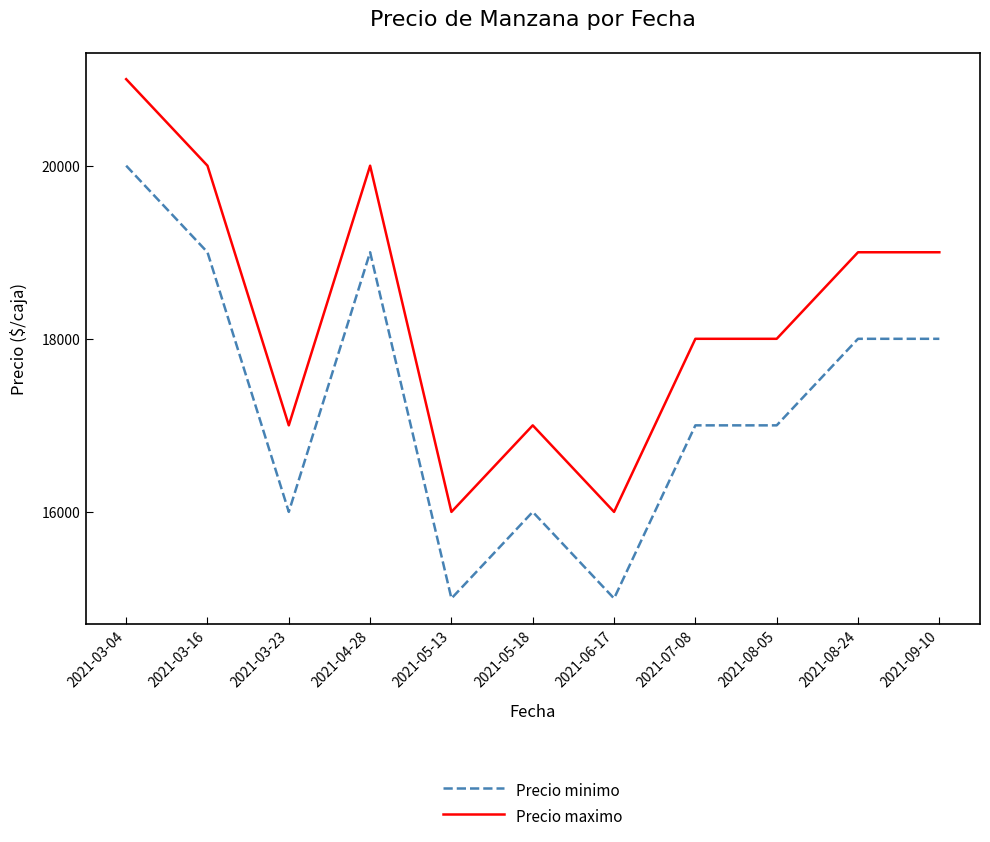

The value of Precio minimo at 2021-08-24 is 18000. True or false?

True